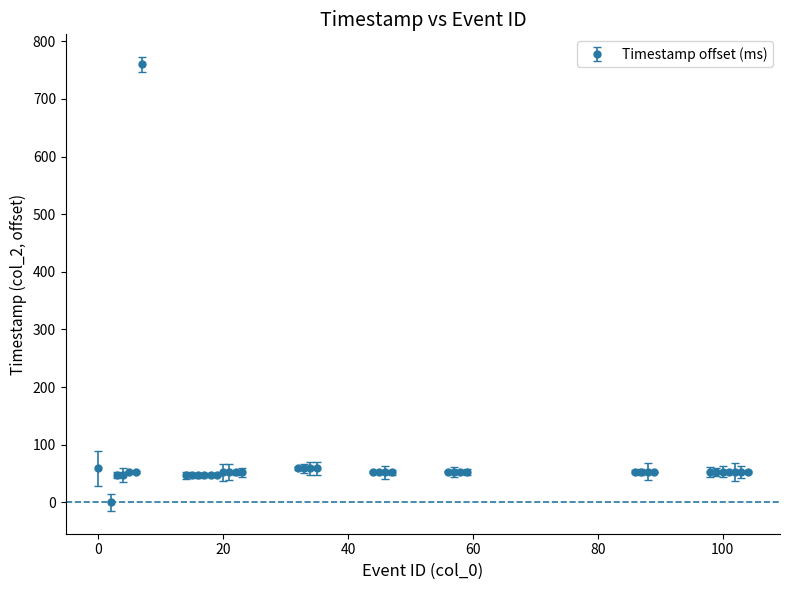

What is the value of the 28th point from the left?

53